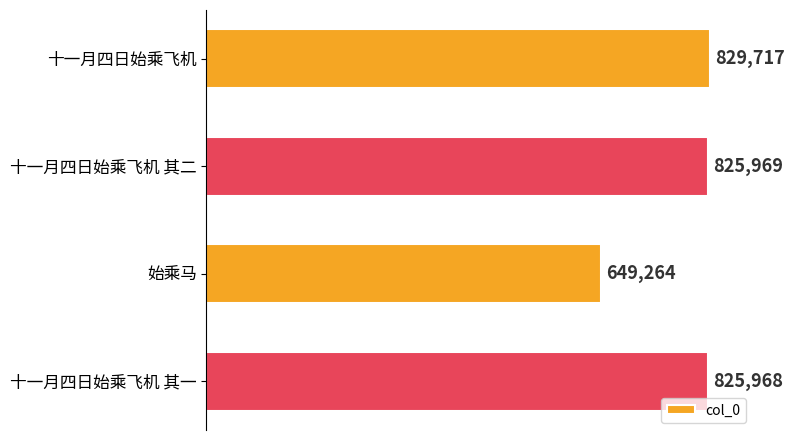

Reading top to bottom, extract all data points from this chart.

十一月四日始乘飞机=829717	十一月四日始乘飞机 其二=825969	始乘马=649264	十一月四日始乘飞机 其一=825968